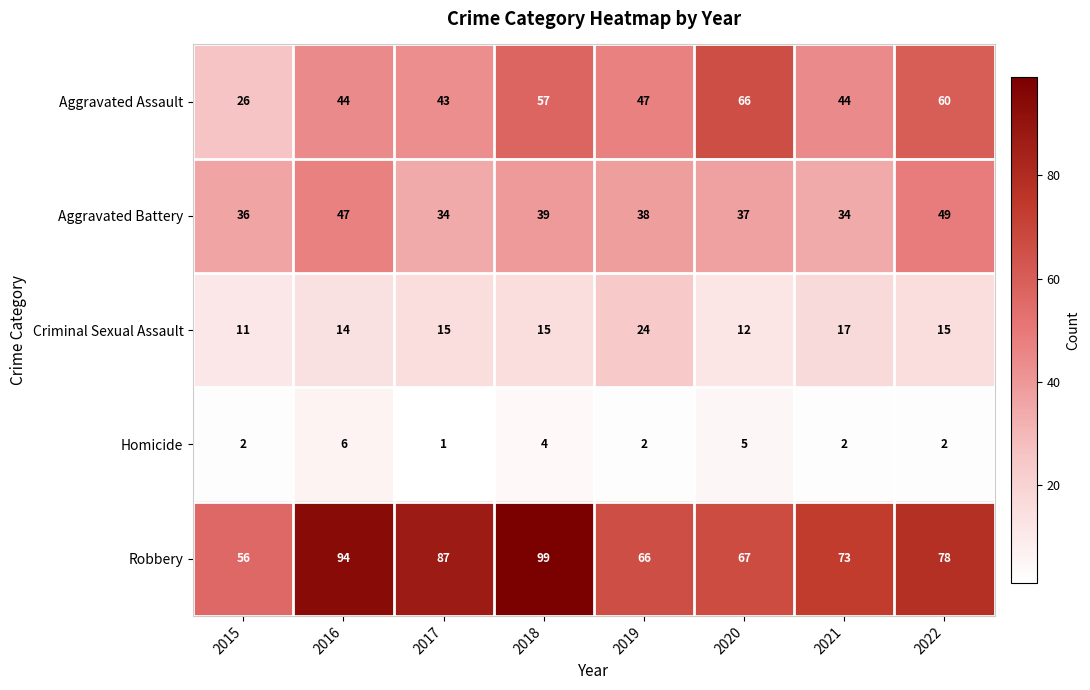

How many distinct data groups are displayed?

5